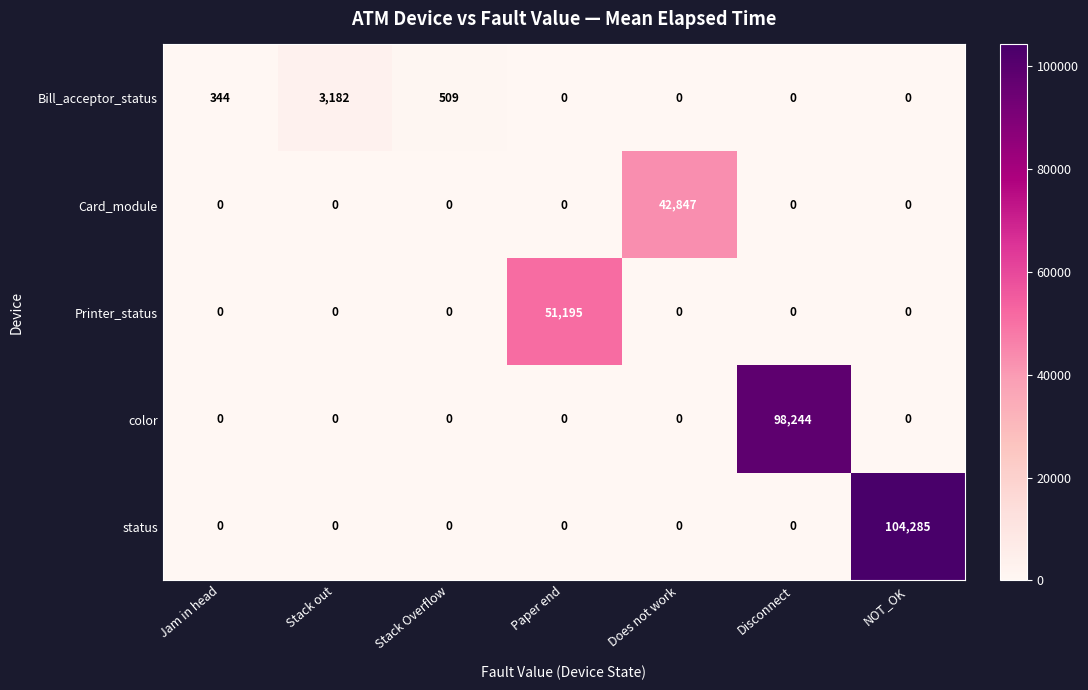

Which series has the widest spread of values?

status